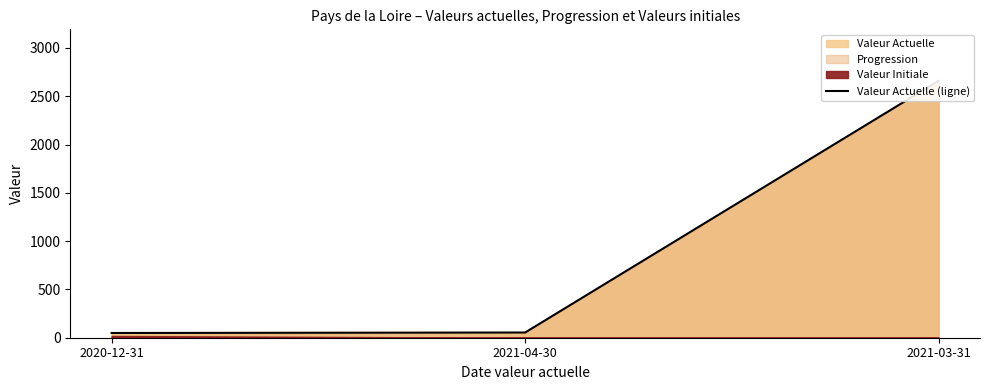

Does the chart display data point markers on the line(s)?

No